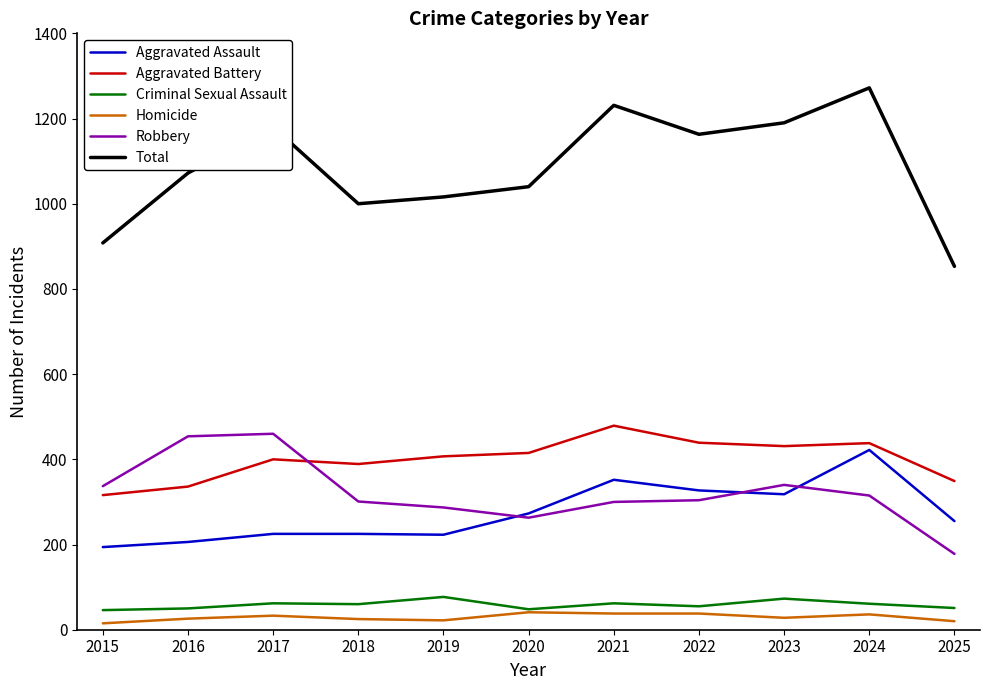

Does the chart display data point markers on the line(s)?

No